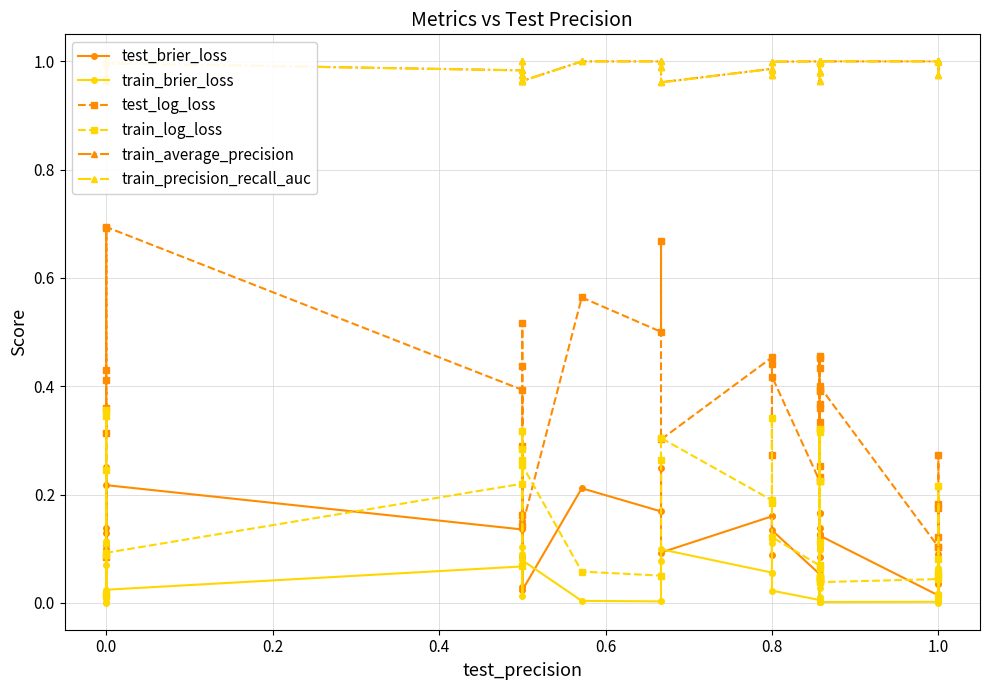

What is the sum of all test_log_loss values?

14.1